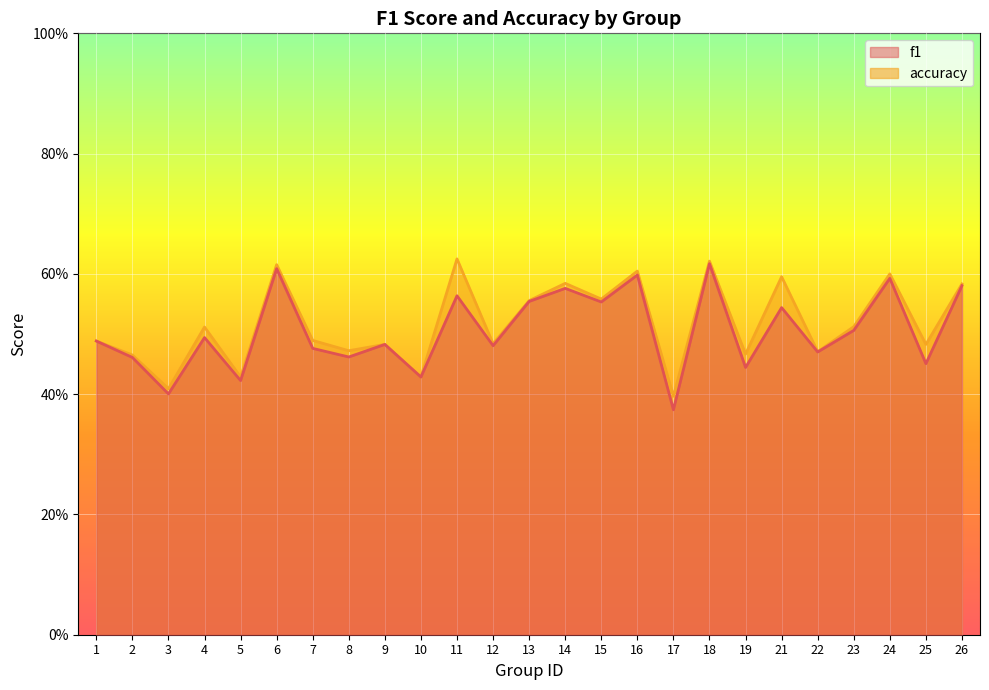

What is the difference between the second highest and second lowest values in the f1 series?

0.2